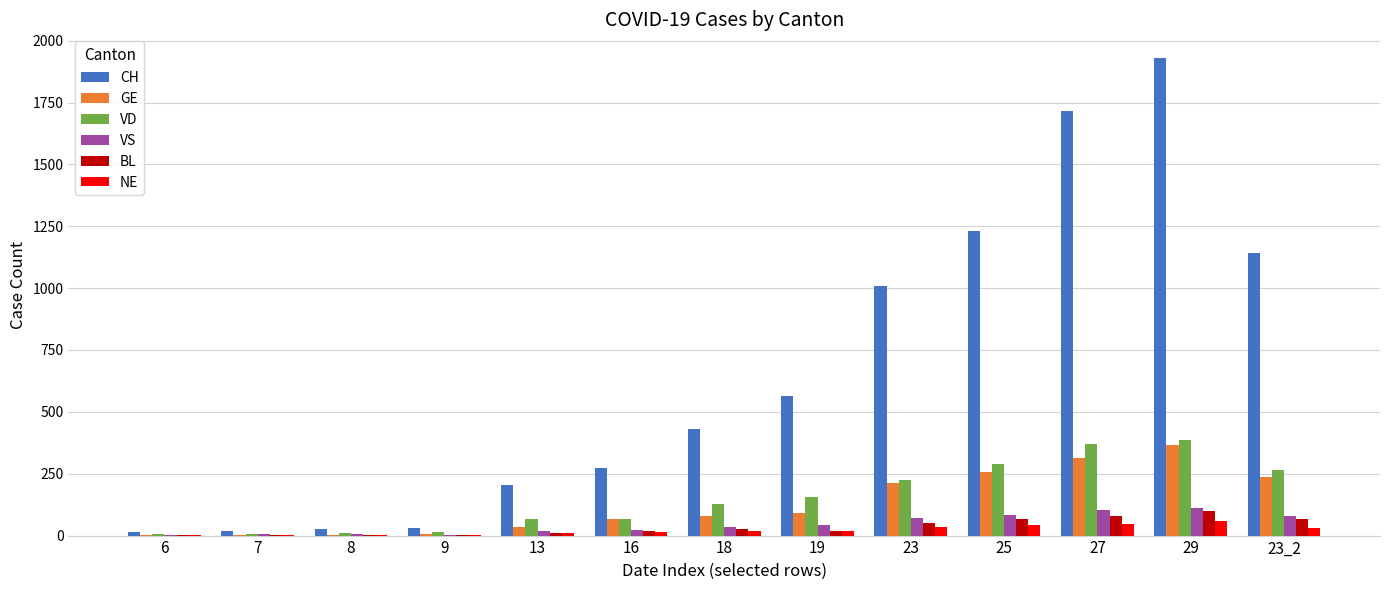

What is the sum of all CH values?

8587